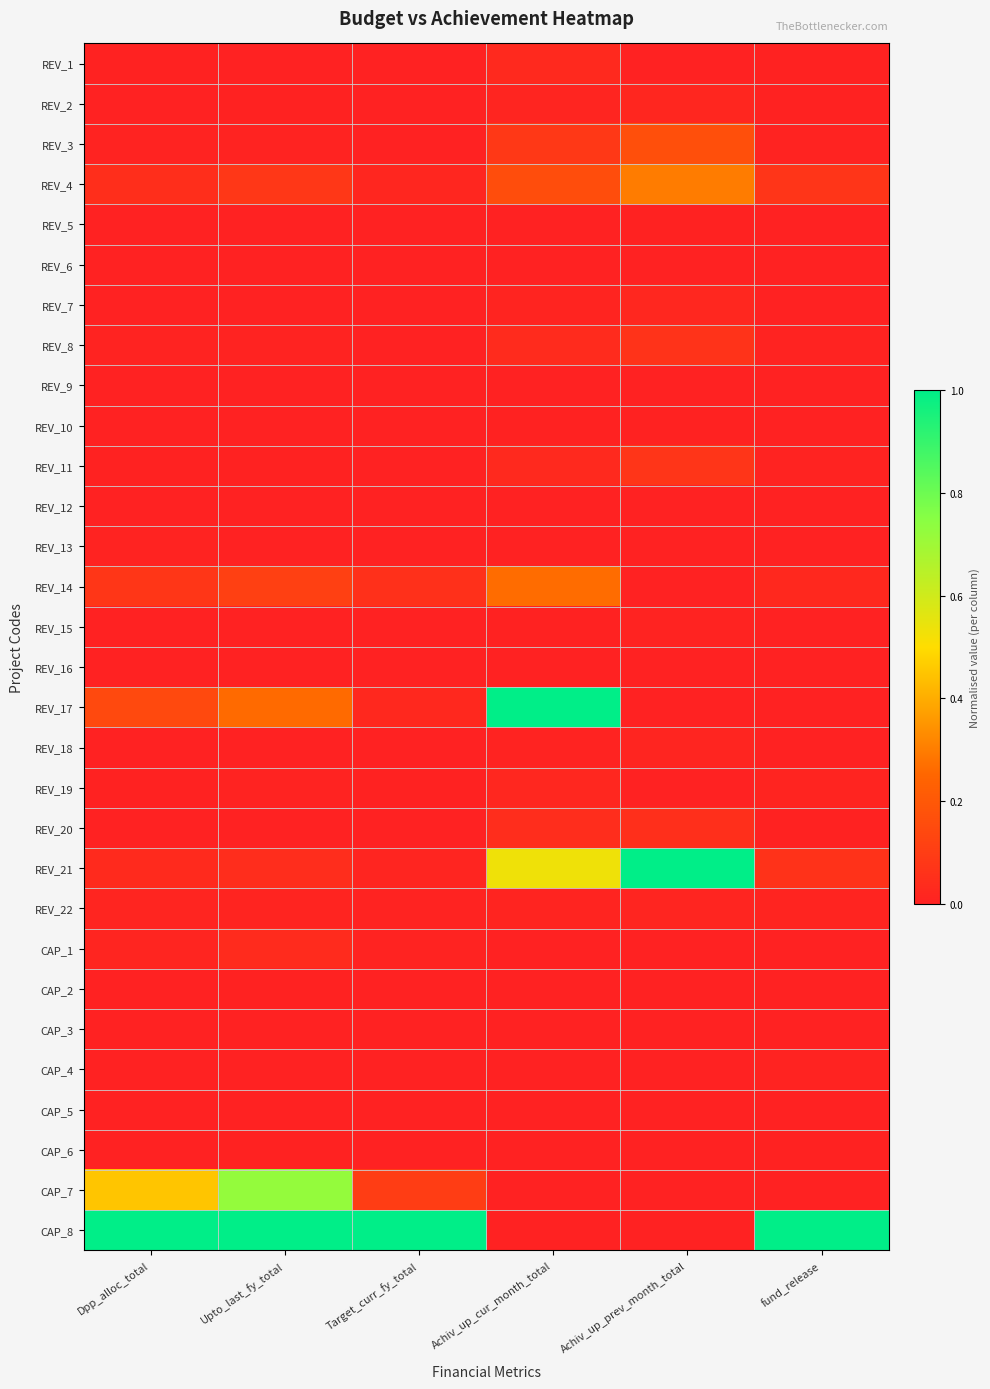

Count the number of data series in this chart.

30